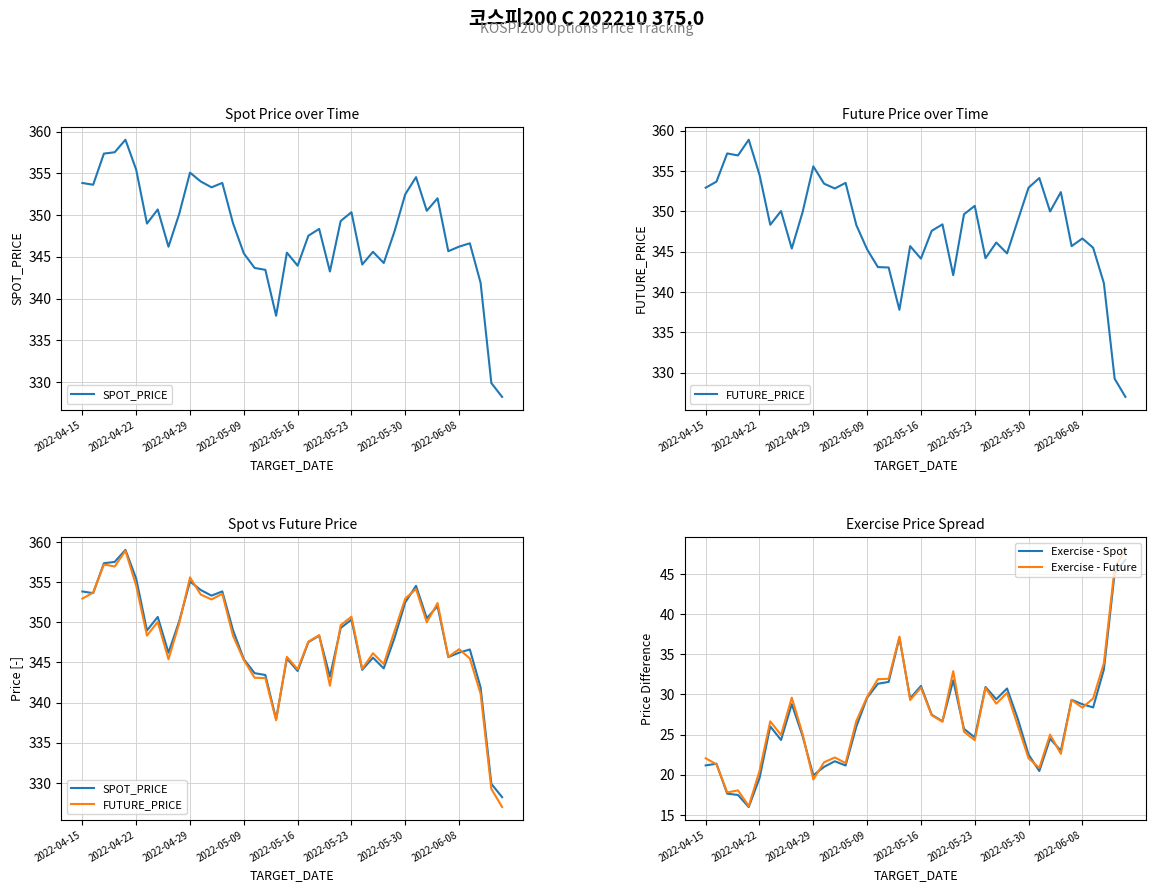

What is the lowest value of the Exercise - Spot series?

16.0